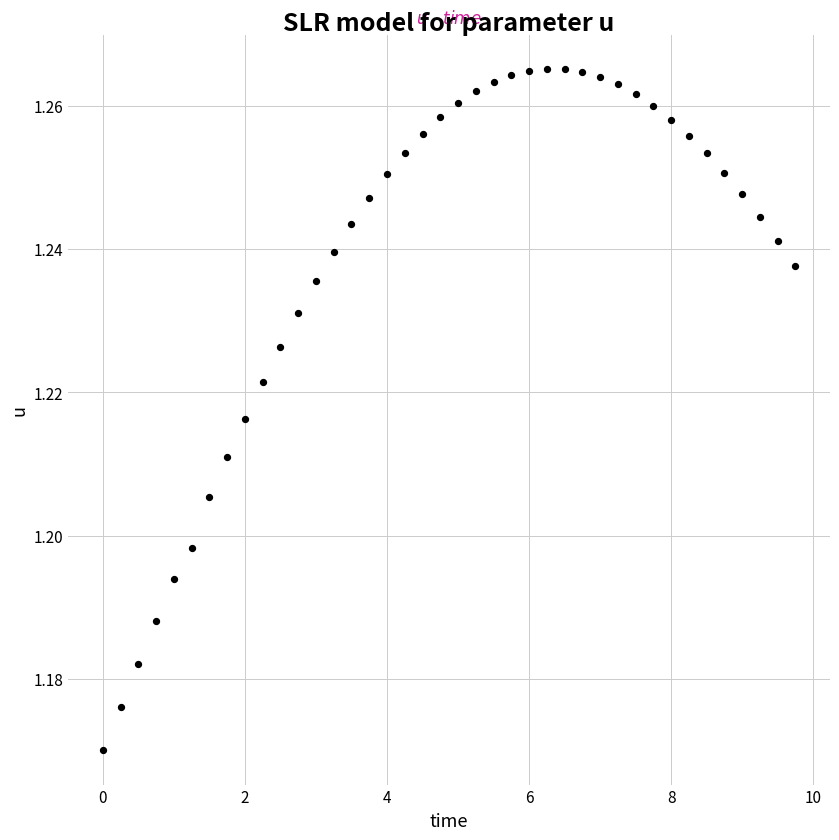

What is the range of X values (max minus min)?

9.8